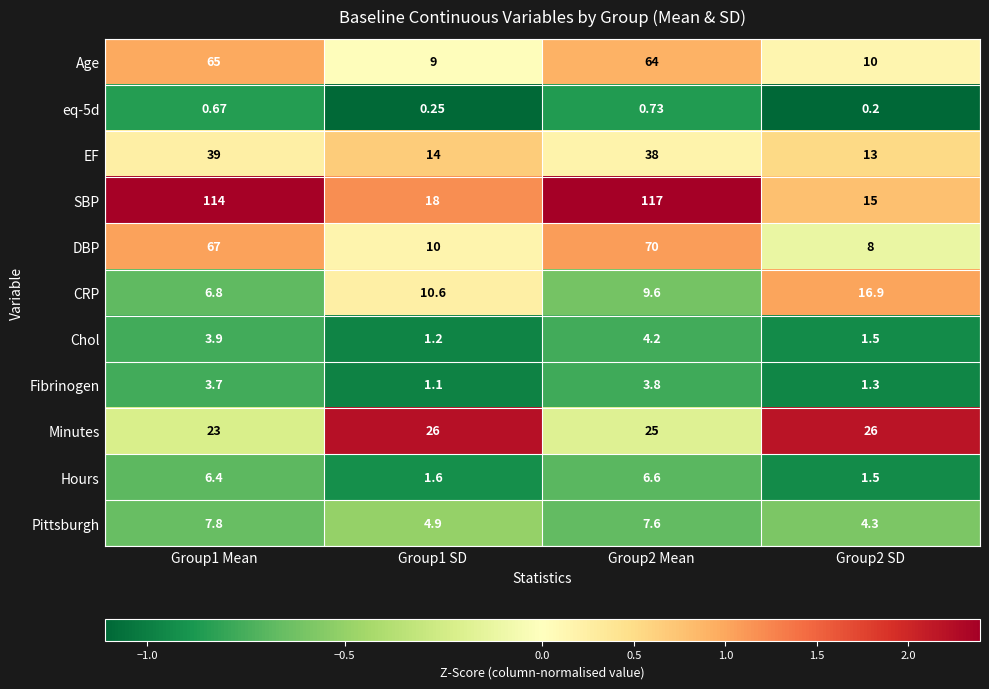

Which series changed the most between Group1 Mean and Group2 SD?

SBP